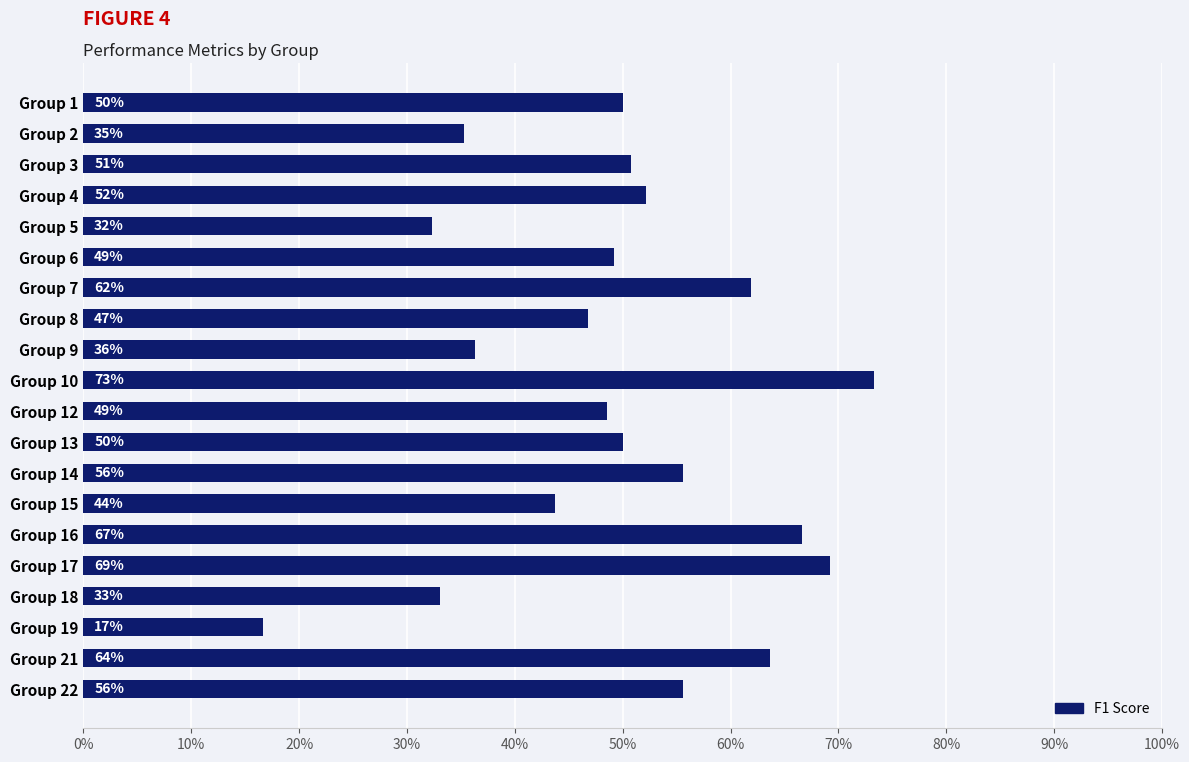

Are the bars horizontal?

Yes